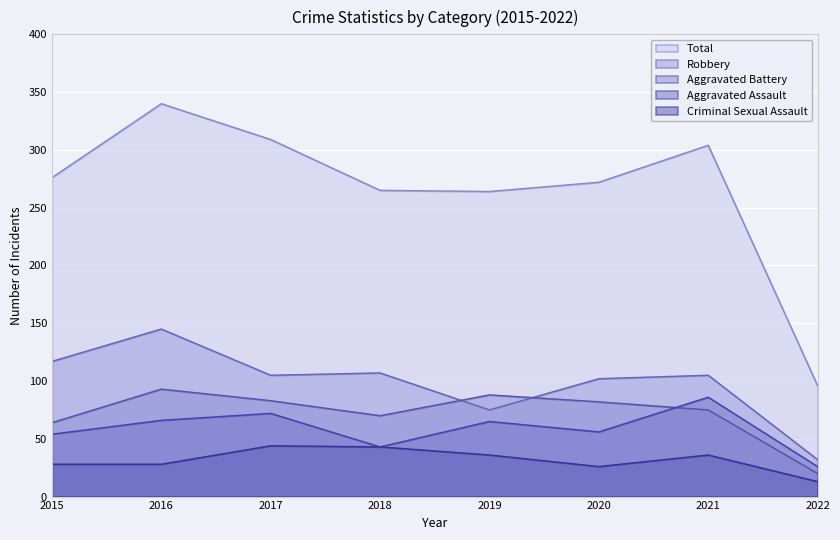

What is the difference between the highest and lowest values at 2019?

228